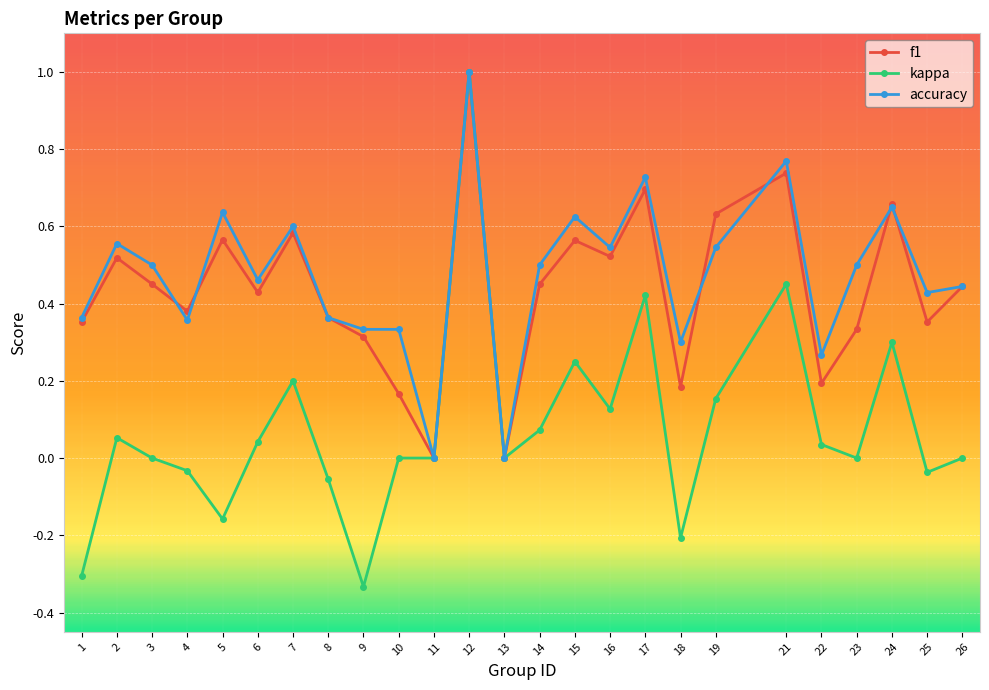

Where is the first local minimum for accuracy?

4